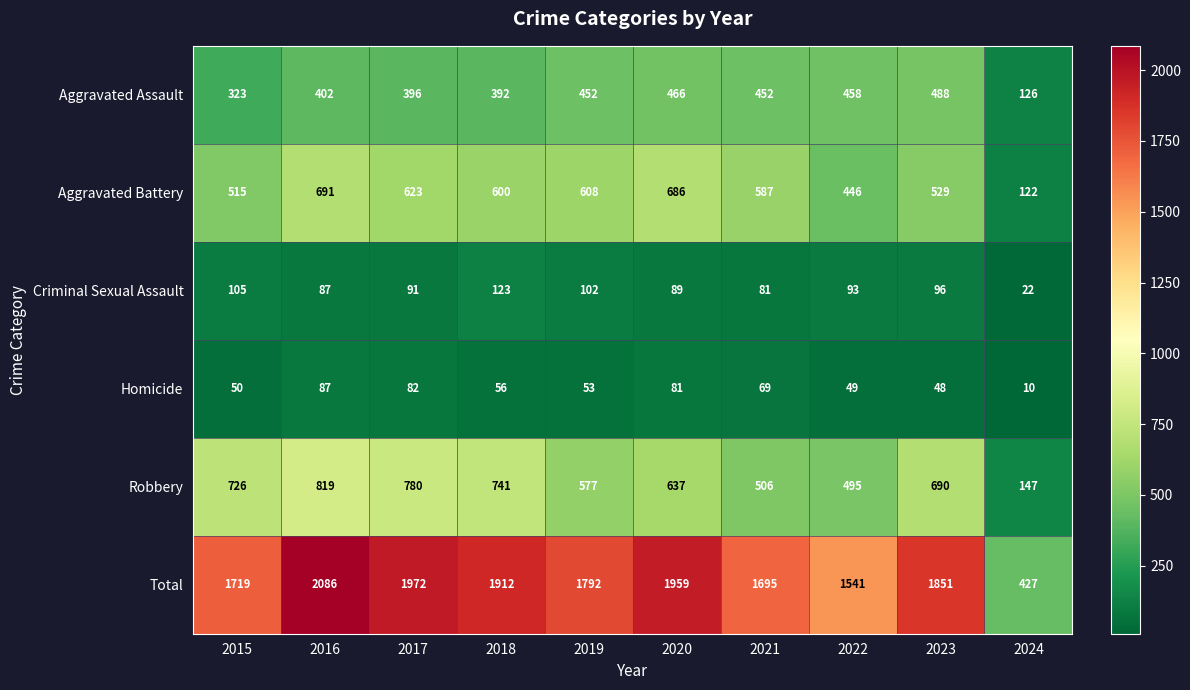

What is the difference between the maximum and minimum values in the Robbery series?

672